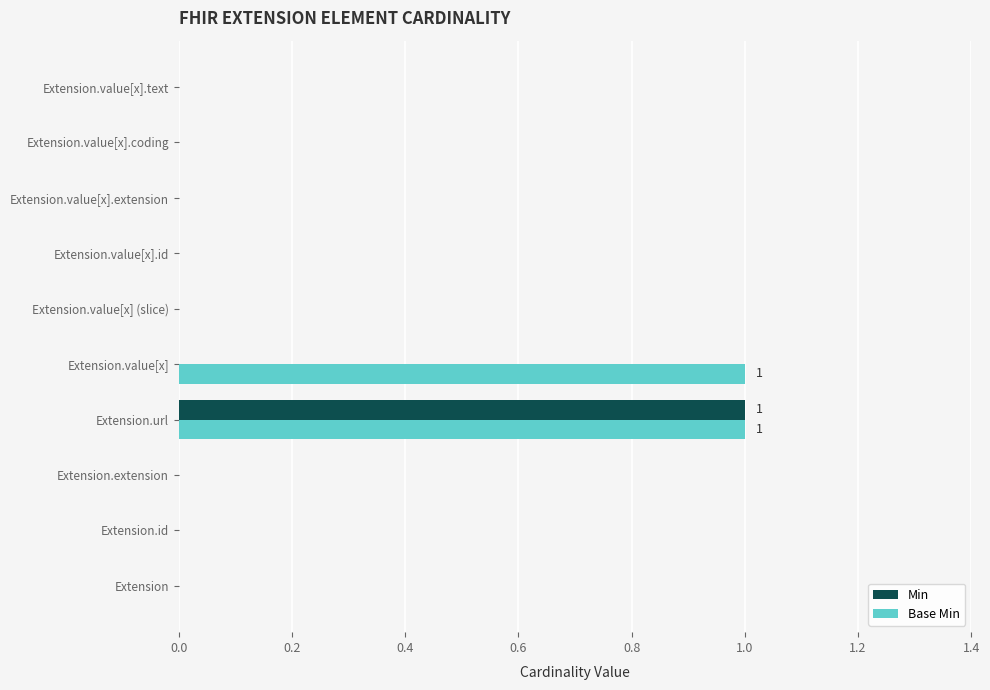

The Min series shows 0 at Extension.value[x].coding. True or false?

True